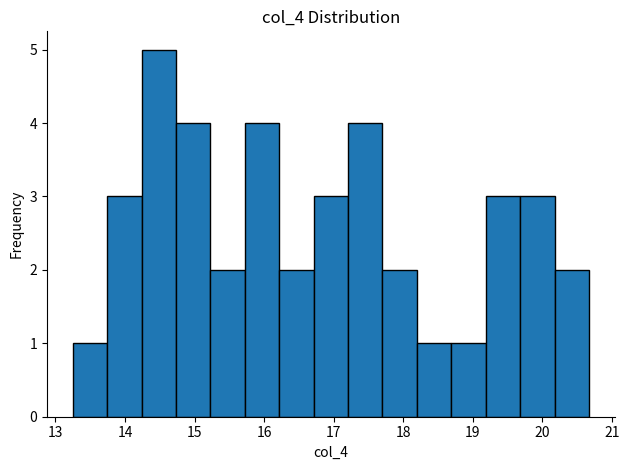

How tall is the bar that spans 18.2 to 18.7 on the x-axis? Neither the bar edges nor the heights are printed on the chart, so give them approximately, as read against the axes.

1